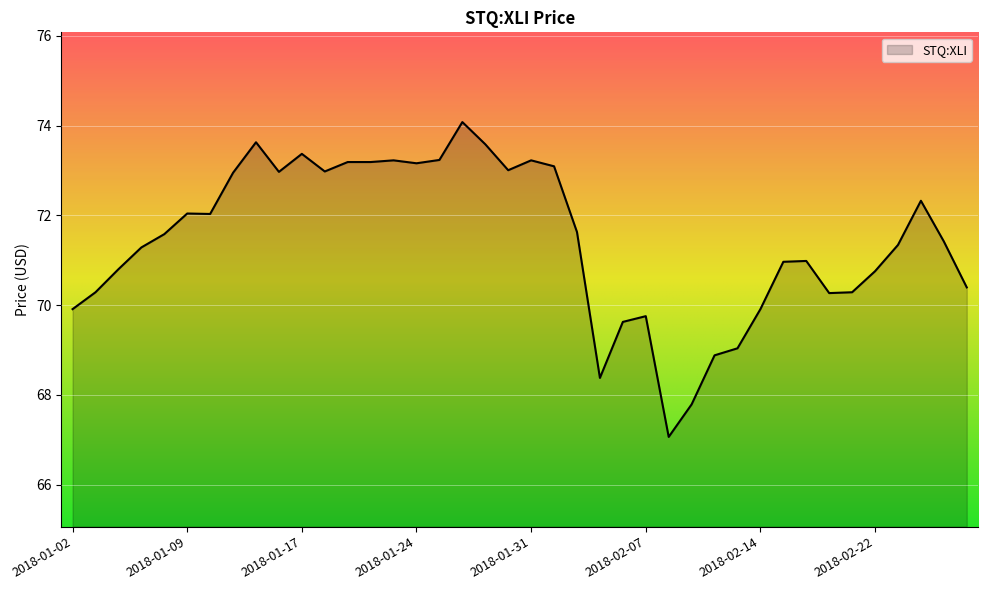

What is the difference between the maximum and minimum values?

7.0